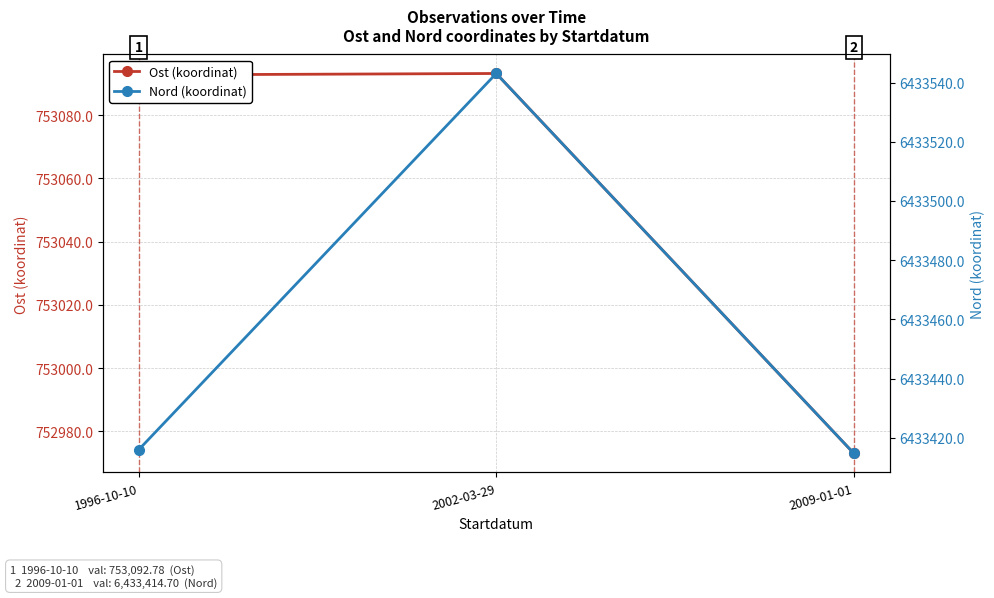

Between 2002-03-29 and 1996-10-10, which is larger?

2002-03-29